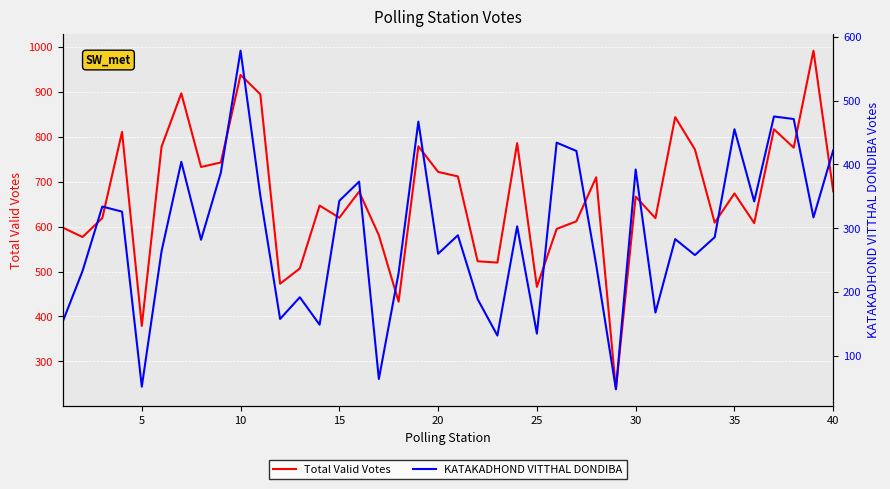

The value of Total Valid Votes at 40 is 1046. True or false?

False